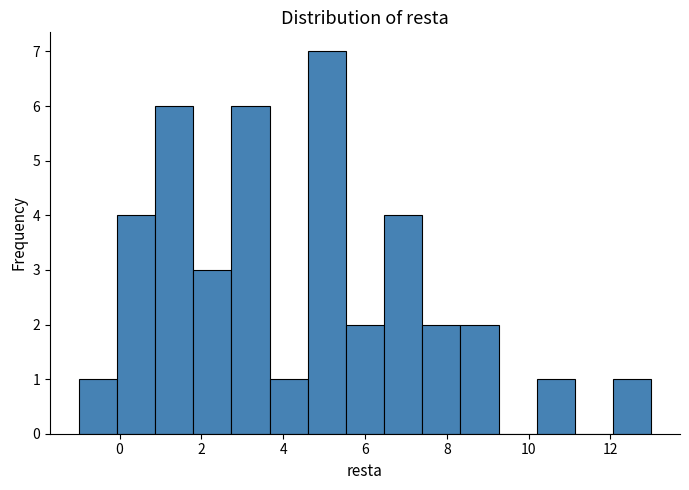

How tall is the bar that spans 0.8 to 1.8 on the x-axis? Neither the bar edges nor the heights are printed on the chart, so give them approximately, as read against the axes.

6